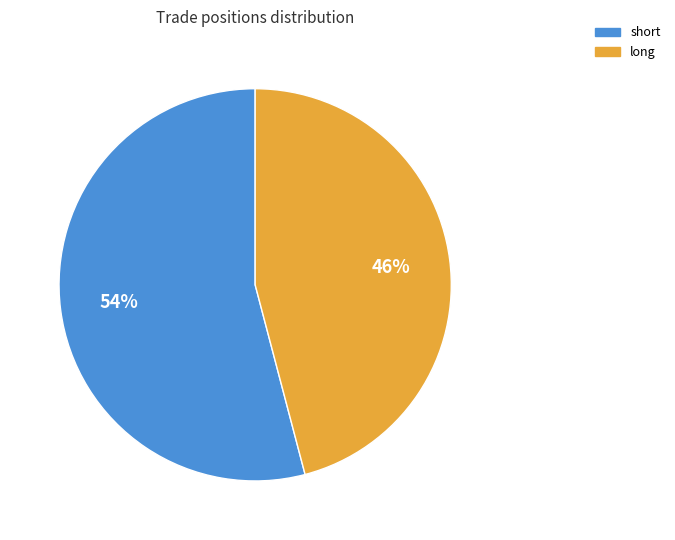

To the nearest percent, what is the average slice percentage?

50%